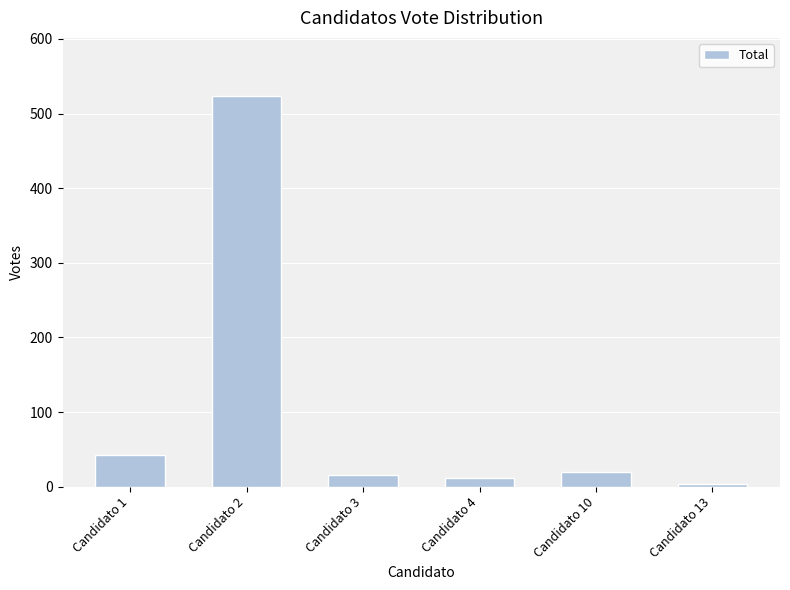

Which label corresponds to the largest value in the chart?

Candidato 2